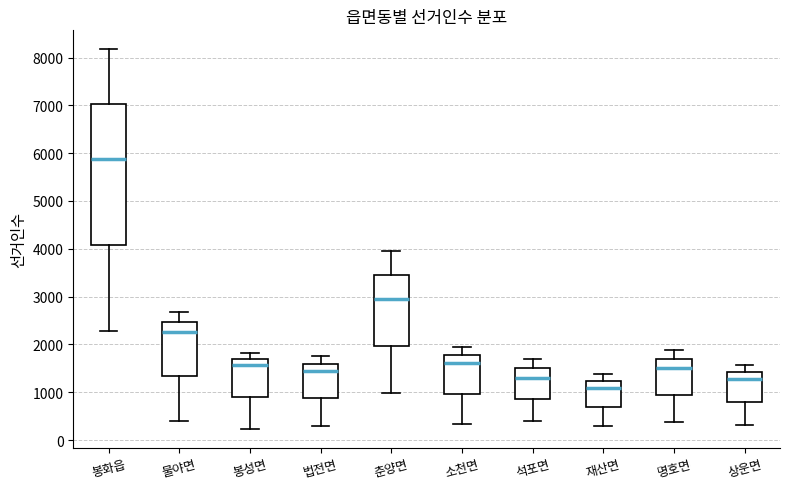

Where does the upper whisker of the box for 봉성면 end on the y-axis? The values are not printed on the chart, so give them approximately, as read against the axis.

1800